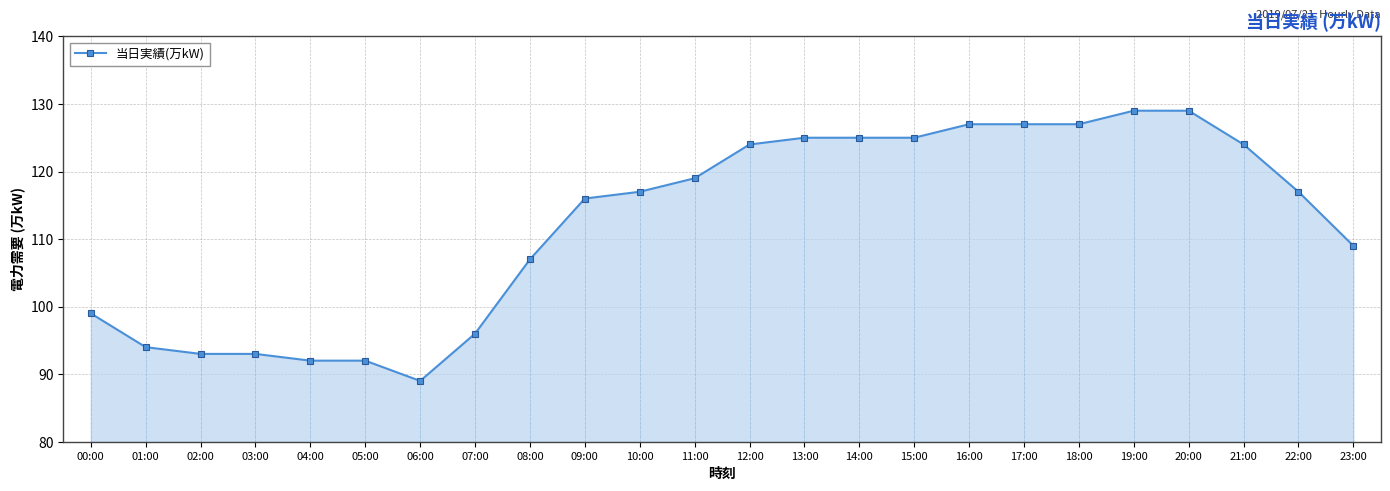

What is the label of the 15th point from the right?

09:00